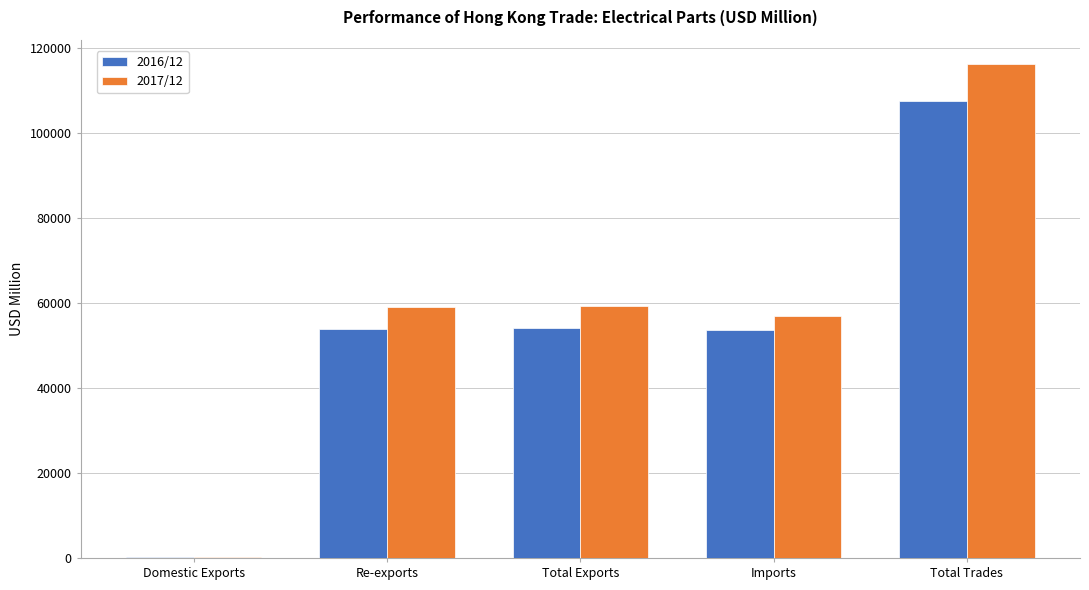

At which category does the chart reach its peak across all series?

Total Trades